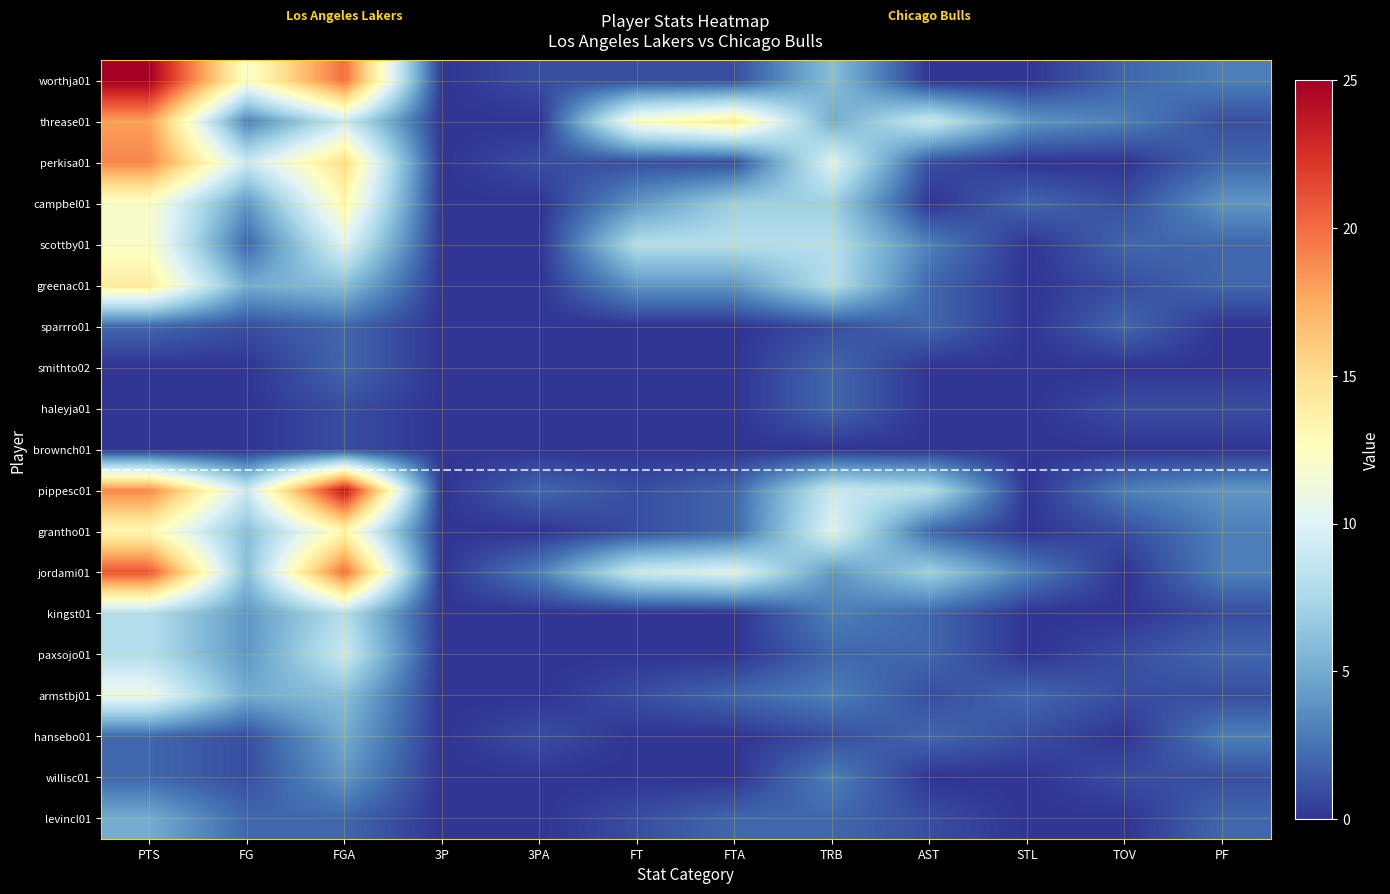

Reading left to right, extract all data points from this chart.

worthja01: PTS=25	FG=12	FGA=20	3P=0	3PA=1	FT=1	FTA=1	TRB=6	AST=0	STL=0	TOV=2	PF=3
threase01: PTS=18	FG=3	FGA=9	3P=0	3PA=0	FT=12	FTA=14	TRB=5	AST=9	STL=4	TOV=3	PF=1
perkisa01: PTS=19	FG=9	FGA=15	3P=0	3PA=1	FT=1	FTA=1	TRB=10	AST=1	STL=0	TOV=0	PF=2
campbel01: PTS=12	FG=4	FGA=13	3P=0	3PA=0	FT=4	FTA=7	TRB=7	AST=0	STL=2	TOV=1	PF=4
scottby01: PTS=12	FG=2	FGA=10	3P=0	3PA=0	FT=8	FTA=8	TRB=8	AST=3	STL=0	TOV=2	PF=2
greenac01: PTS=14	FG=5	FGA=6	3P=0	3PA=0	FT=4	FTA=4	TRB=8	AST=2	STL=0	TOV=1	PF=2
sparrro01: PTS=2	FG=1	FGA=2	3P=0	3PA=0	FT=0	FTA=0	TRB=1	AST=2	STL=0	TOV=2	PF=0
smithto02: PTS=0	FG=0	FGA=2	3P=0	3PA=0	FT=0	FTA=0	TRB=2	AST=0	STL=0	TOV=0	PF=0
haleyja01: PTS=0	FG=0	FGA=1	3P=0	3PA=0	FT=0	FTA=0	TRB=2	AST=0	STL=0	TOV=1	PF=1
brownch01: PTS=0	FG=0	FGA=1	3P=0	3PA=0	FT=0	FTA=0	TRB=0	AST=0	STL=0	TOV=0	PF=0
pippesc01: PTS=19	FG=9	FGA=24	3P=0	3PA=2	FT=1	FTA=2	TRB=9	AST=8	STL=0	TOV=3	PF=4
grantho01: PTS=13	FG=6	FGA=13	3P=0	3PA=0	FT=1	FTA=2	TRB=10	AST=2	STL=0	TOV=1	PF=3
jordami01: PTS=21	FG=6	FGA=20	3P=0	3PA=3	FT=9	FTA=10	TRB=4	AST=7	STL=3	TOV=0	PF=3
kingst01: PTS=8	FG=4	FGA=8	3P=0	3PA=0	FT=0	FTA=0	TRB=3	AST=2	STL=0	TOV=0	PF=1
paxsojo01: PTS=8	FG=4	FGA=9	3P=0	3PA=0	FT=0	FTA=0	TRB=2	AST=2	STL=0	TOV=1	PF=2
armstbj01: PTS=11	FG=5	FGA=6	3P=0	3PA=0	FT=1	FTA=2	TRB=3	AST=1	STL=2	TOV=1	PF=1
hansebo01: PTS=2	FG=1	FGA=5	3P=0	3PA=1	FT=0	FTA=0	TRB=1	AST=2	STL=1	TOV=0	PF=3
willisc01: PTS=2	FG=1	FGA=4	3P=0	3PA=0	FT=0	FTA=0	TRB=3	AST=0	STL=0	TOV=1	PF=1
levincl01: PTS=5	FG=2	FGA=2	3P=0	3PA=0	FT=1	FTA=2	TRB=2	AST=1	STL=0	TOV=0	PF=2